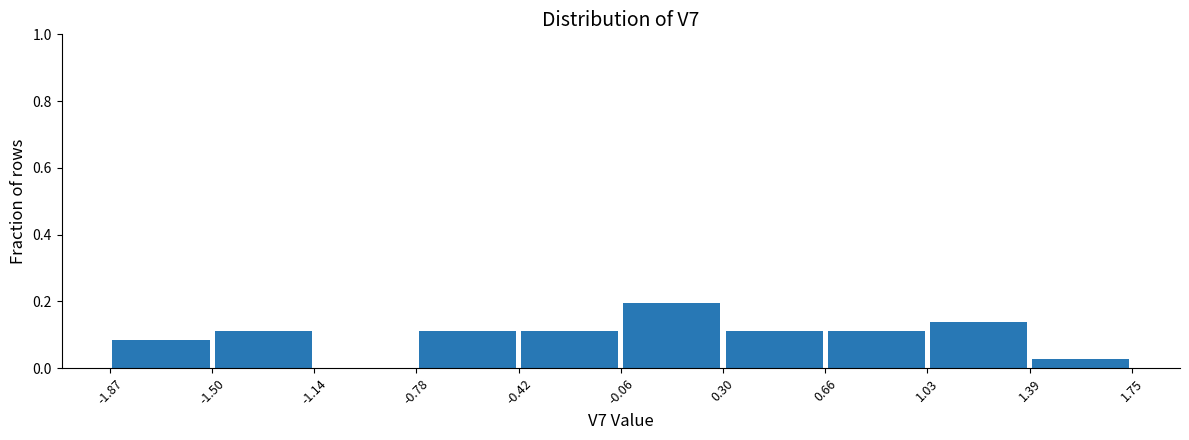

Over which range of the x-axis is the bar tallest?

-0.06 to 0.30